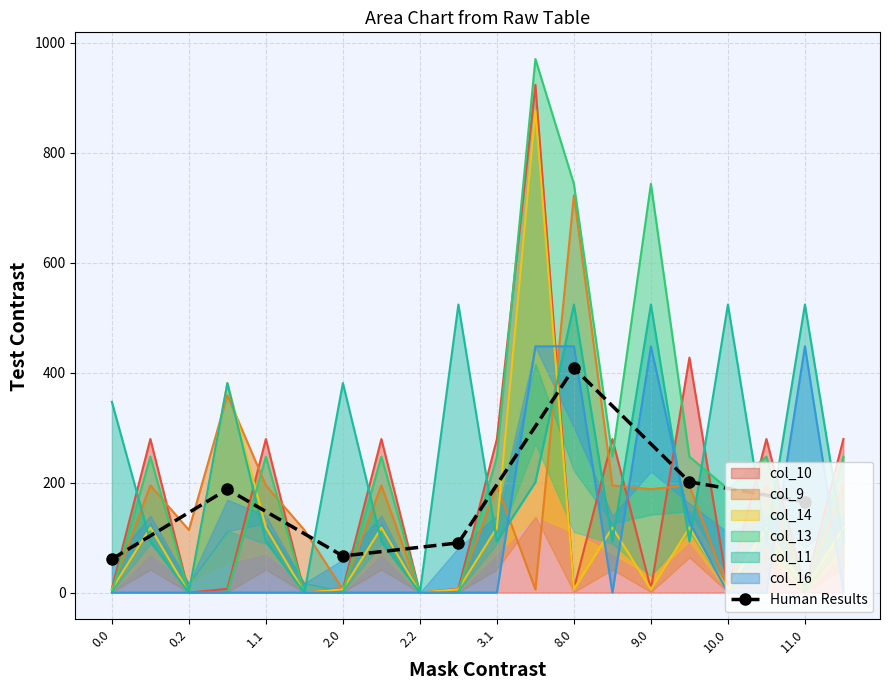

Where is the first local minimum for Human Results?

2.0